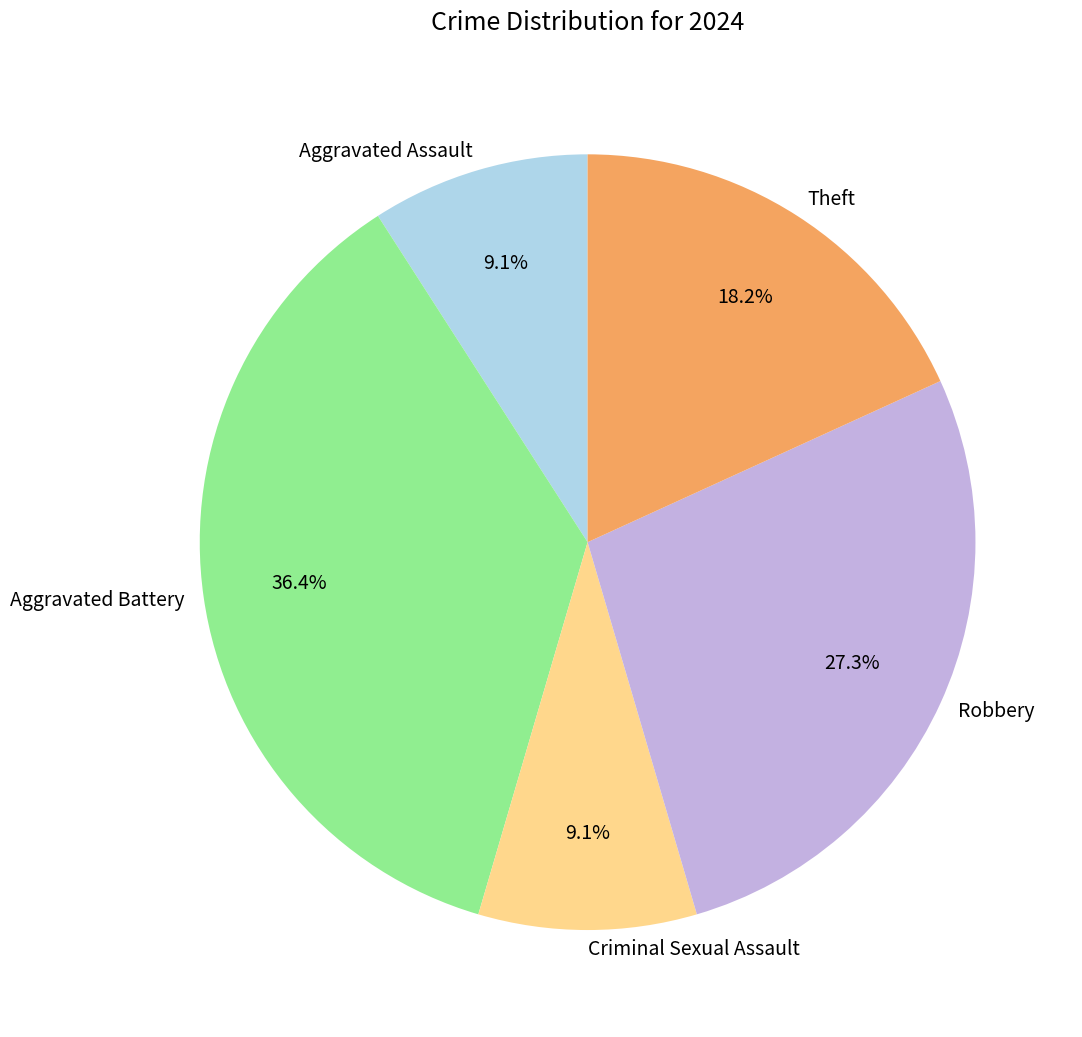

To the nearest percent, what is the difference between the largest and smallest slice percentages?

27%